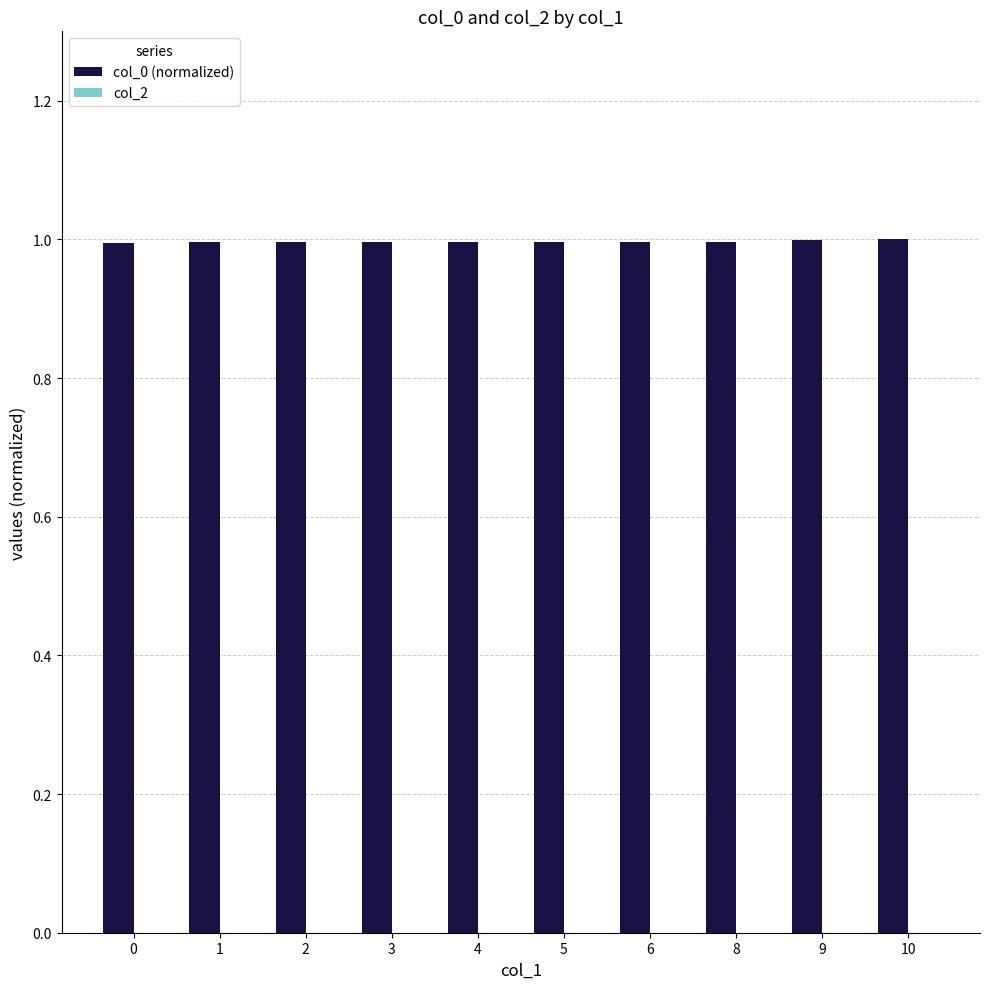

Reading left to right, what are all the values shown in this chart?

0=1.0	1=1.0	2=1.0	3=1.0	4=1.0	5=1.0	6=1.0	8=1.0	9=1.0	10=1.0